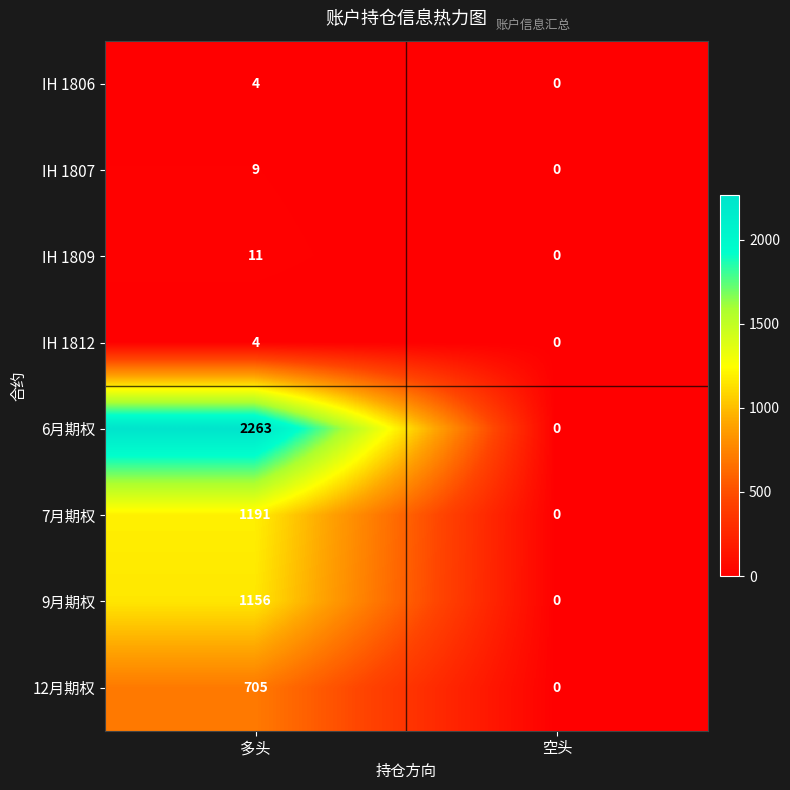

How many series are shown in this chart?

8